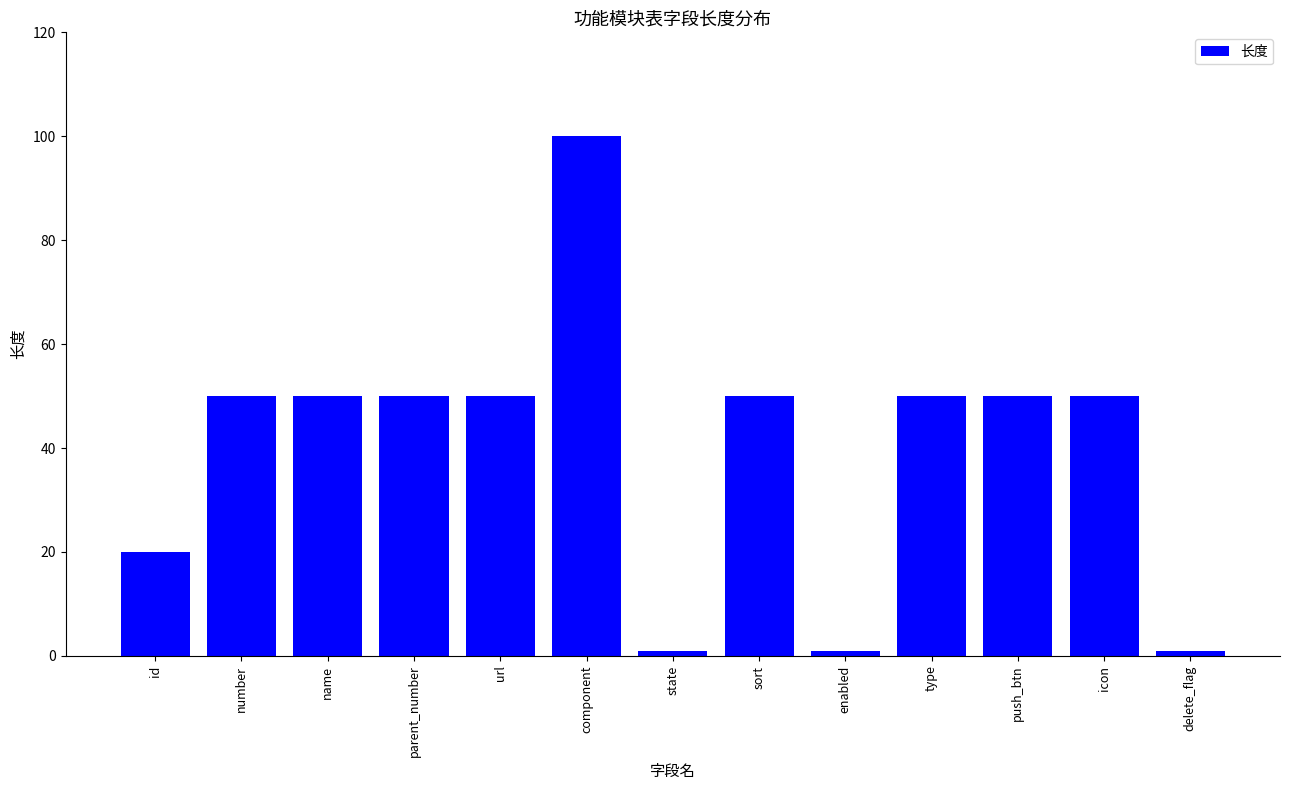

Count the values in the range 20 to 50.

9